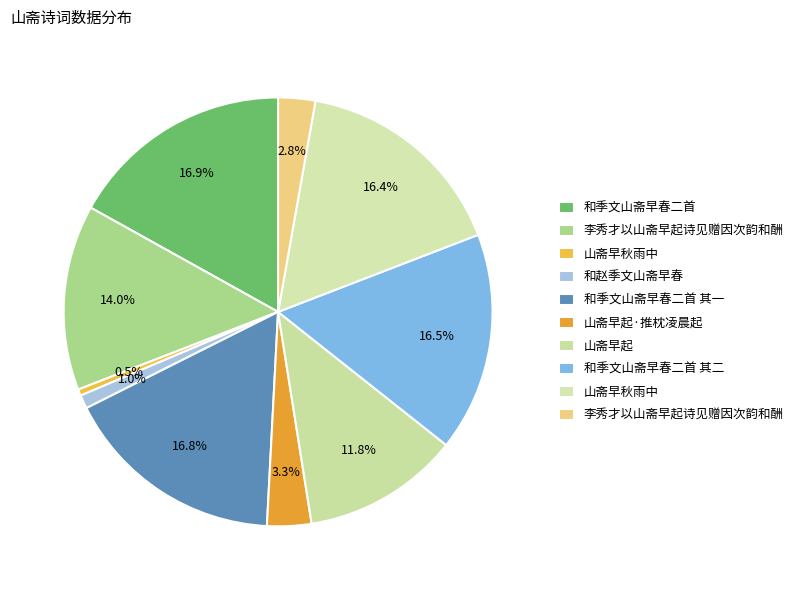

How many slices are in this pie chart?

10